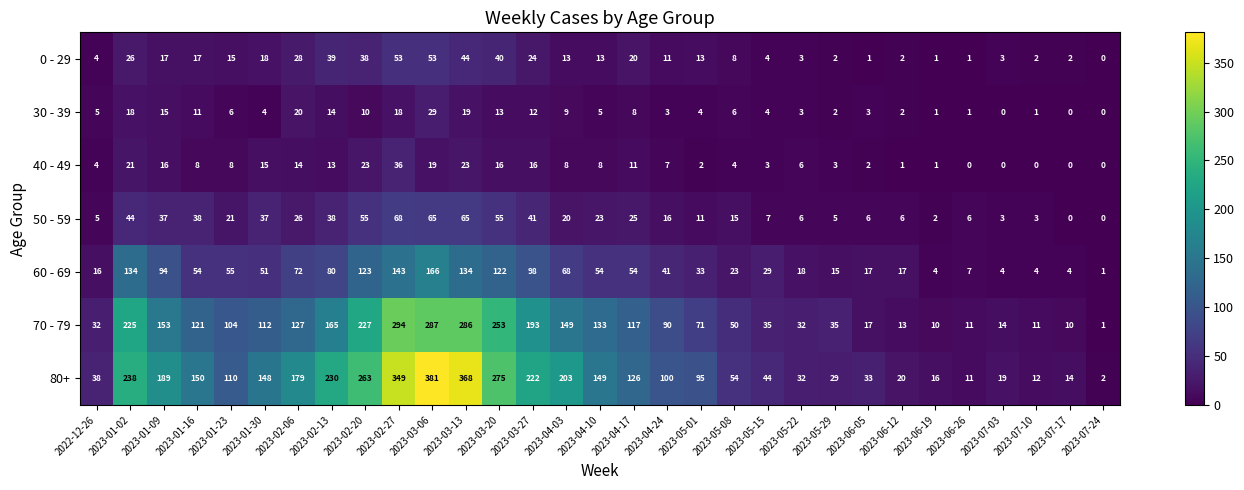

Rank the series by their maximum value, from highest to lowest.

80+, 70 - 79, 60 - 69, 50 - 59, 0 - 29, 40 - 49, 30 - 39